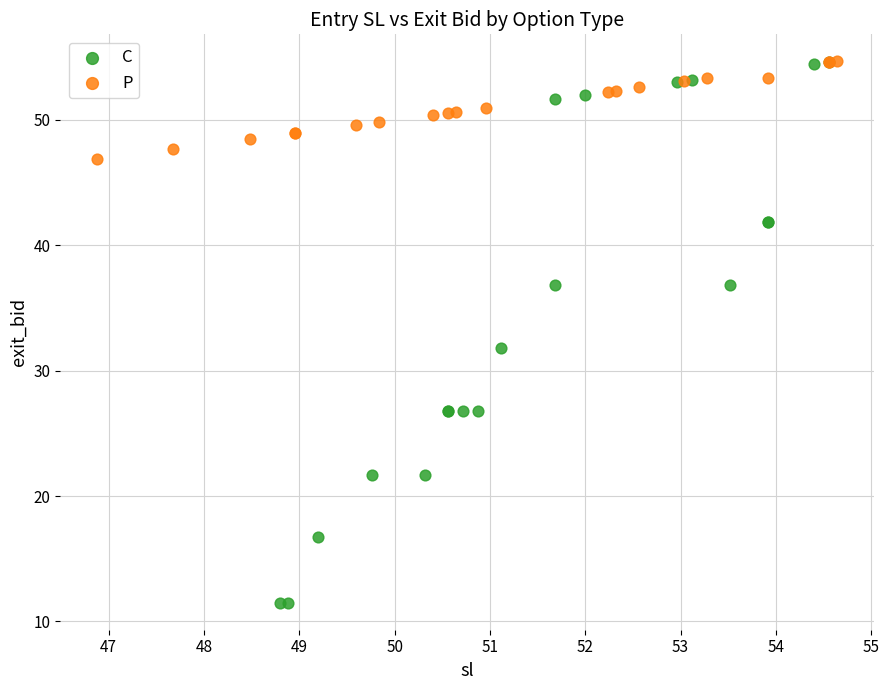

Which series has the widest spread of Y values?

C